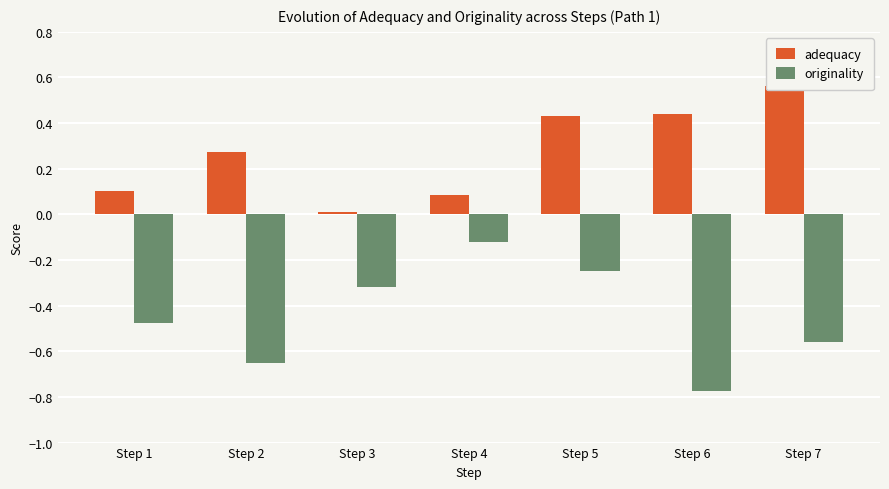

Are the bars grouped side by side (vs. stacked)?

Yes